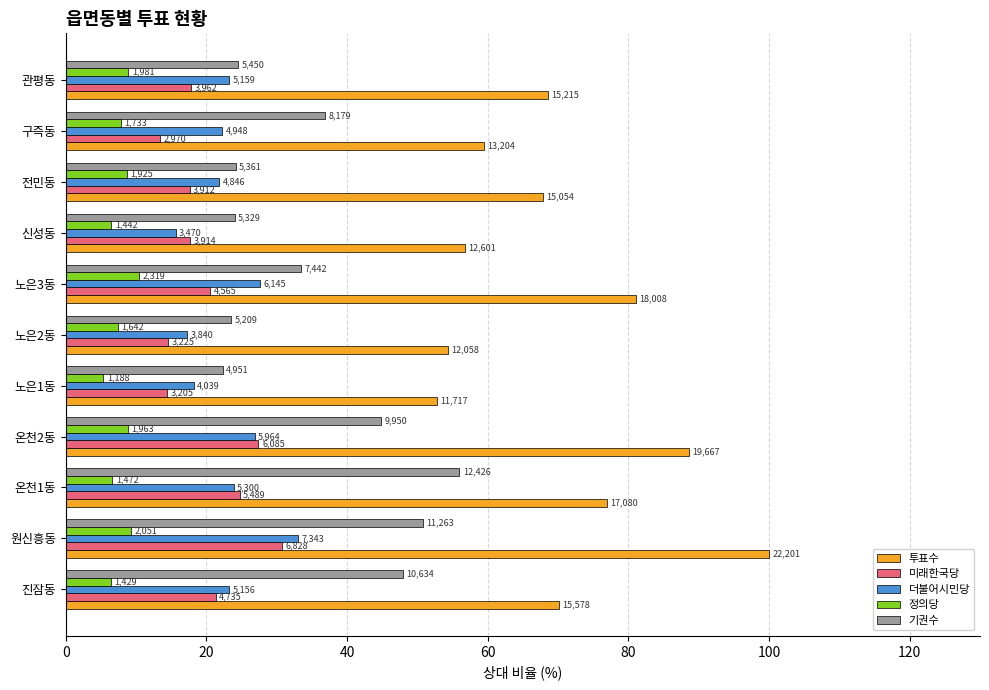

What are all the series names shown in the legend?

투표수, 미래한국당, 더불어시민당, 정의당, 기권수